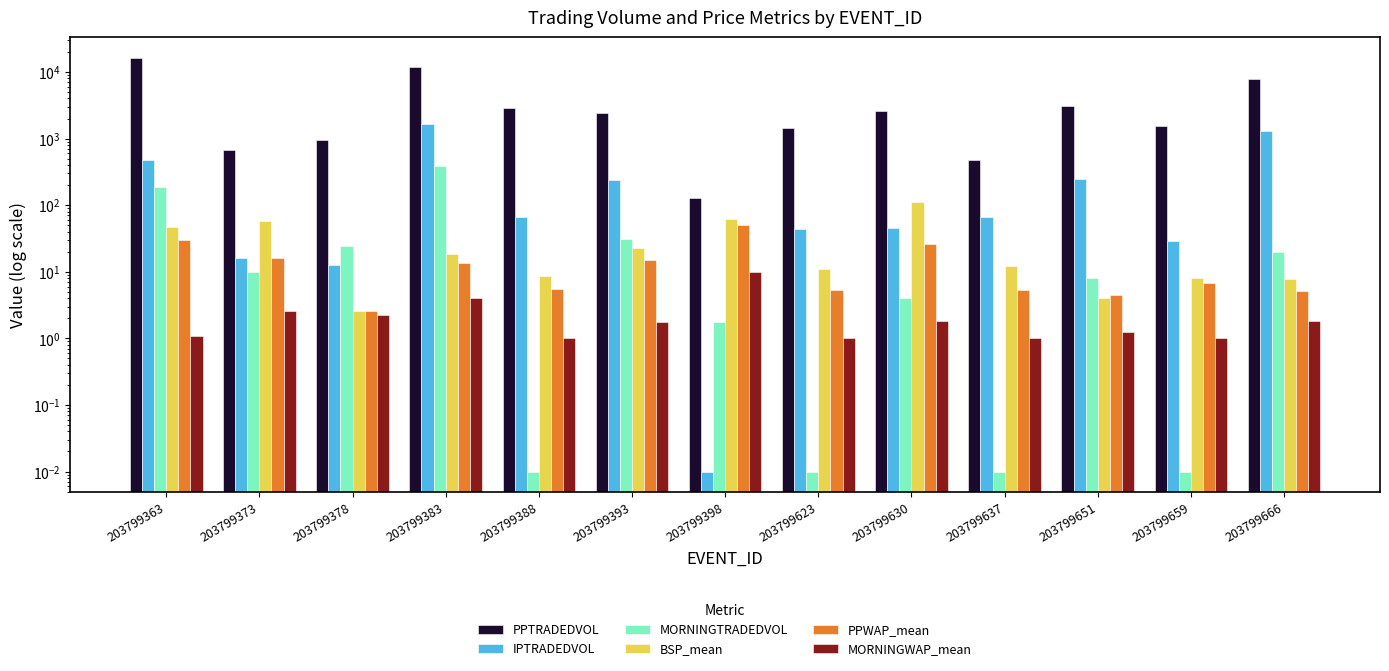

How many bars are there in total?

78